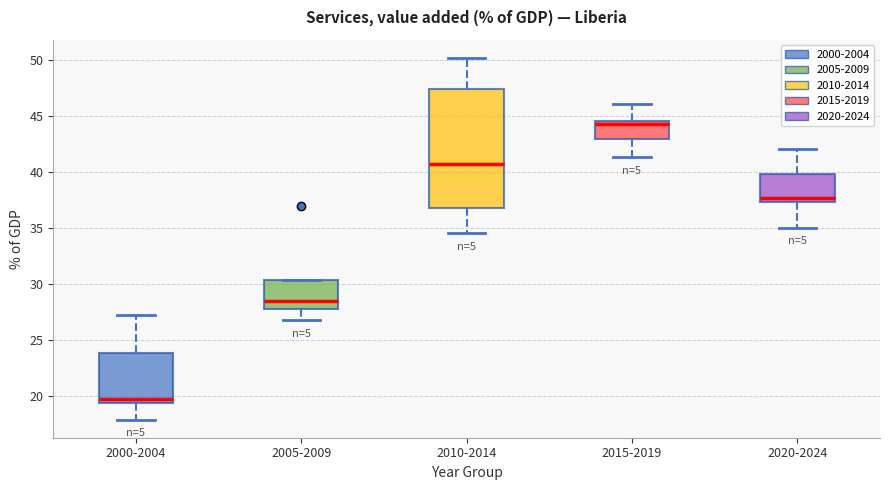

Reading left to right, transcribe this box plot: for each box, give where its median line is, the range the box spans, and where its two whiskers end, as read against the y-axis. The values are not printed on the chart, so give them approximately, as read against the axis.

2000-2004: median 19.5 (just above the box's lower edge), box 19.5 to 24.0, whiskers 18.0 to 27.0
2005-2009: median 28.5, box 27.5 to 30.5, whiskers 26.5 to 30.5
2010-2014: median 40.5, box 37.0 to 47.5, whiskers 34.5 to 50.0
2015-2019: median 44.5 (just below the box's upper edge), box 43.0 to 44.5, whiskers 41.5 to 46.0
2020-2024: median 37.5 (just above the box's lower edge), box 37.5 to 40.0, whiskers 35.0 to 42.0